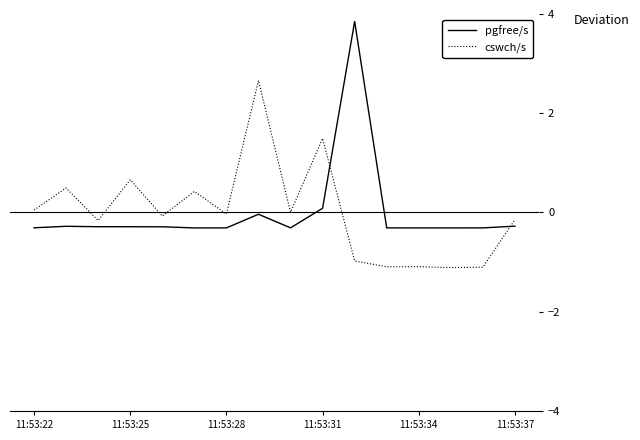

Rank the series by their maximum value, from highest to lowest.

pgfree/s, cswch/s